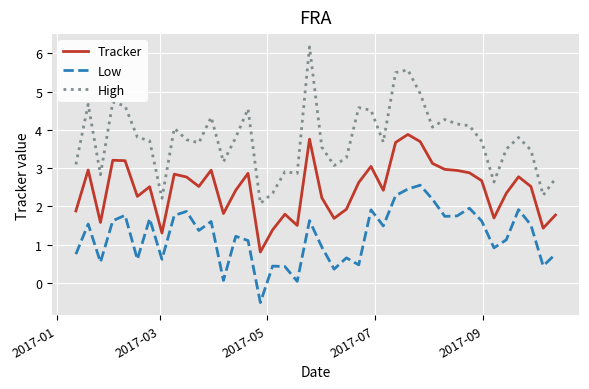

True or false: Low and Tracker cross at least once.

False